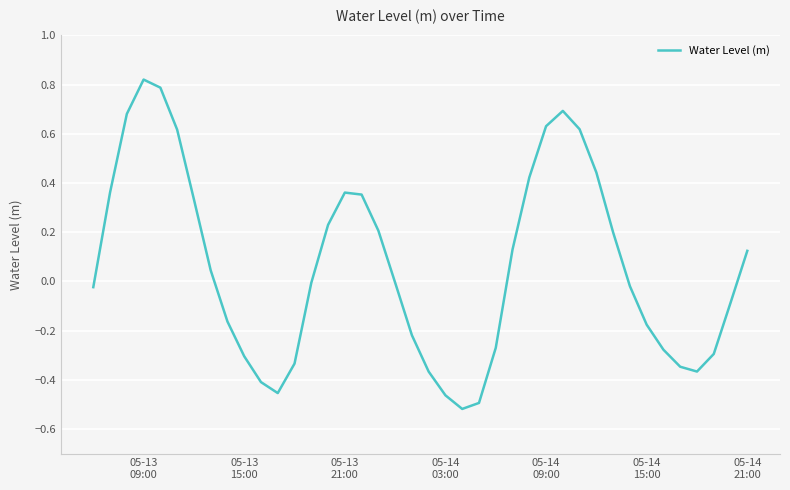

Does the chart display data point markers on the line(s)?

No